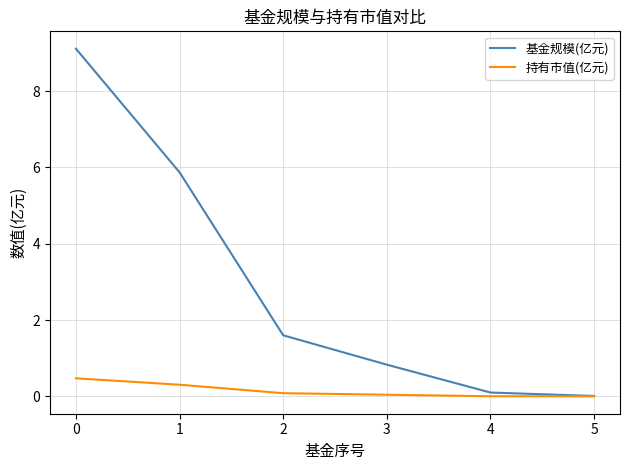

How many categories are shown in the chart?

6